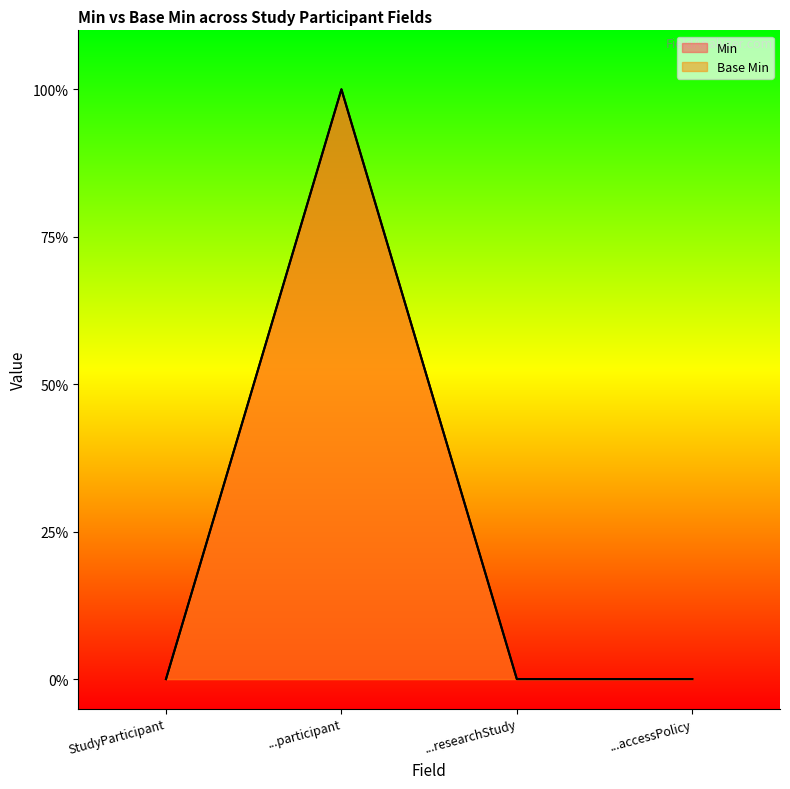

Which series has the largest range (max minus min)?

Min